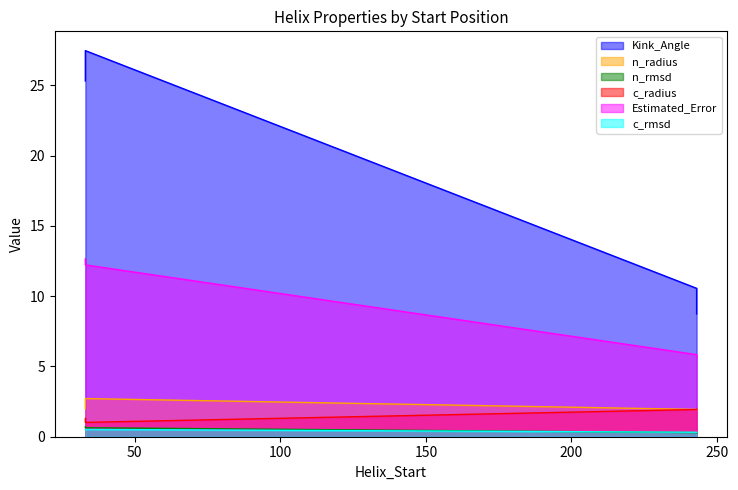

What is the total value across all series at 243?

20.9